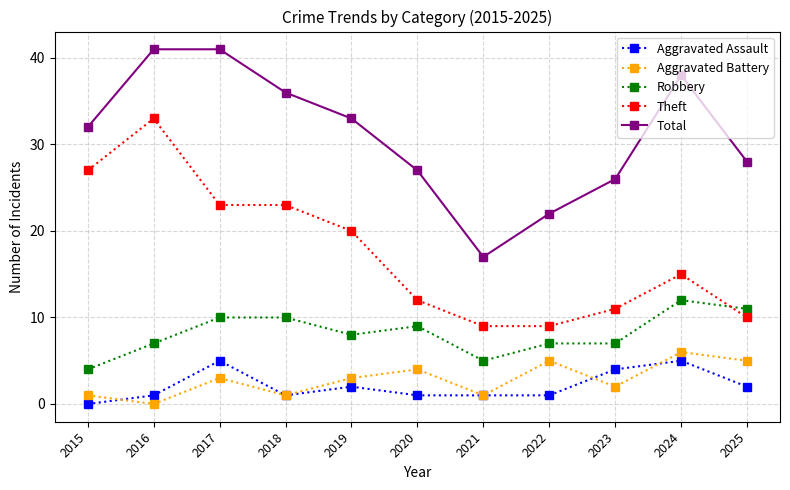

How many times do Robbery and Theft cross each other?

1